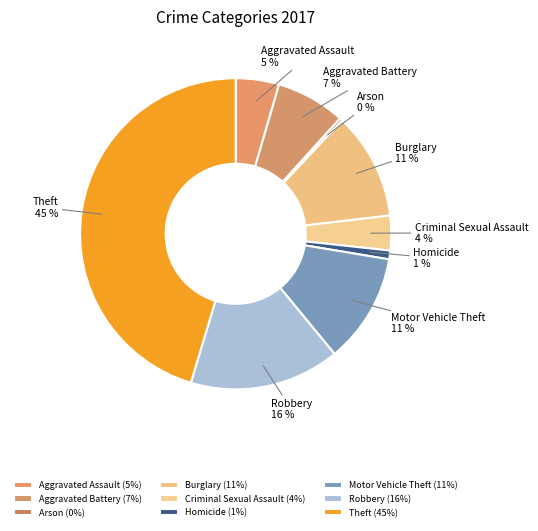

Does Homicide account for over 50% of the chart?

No